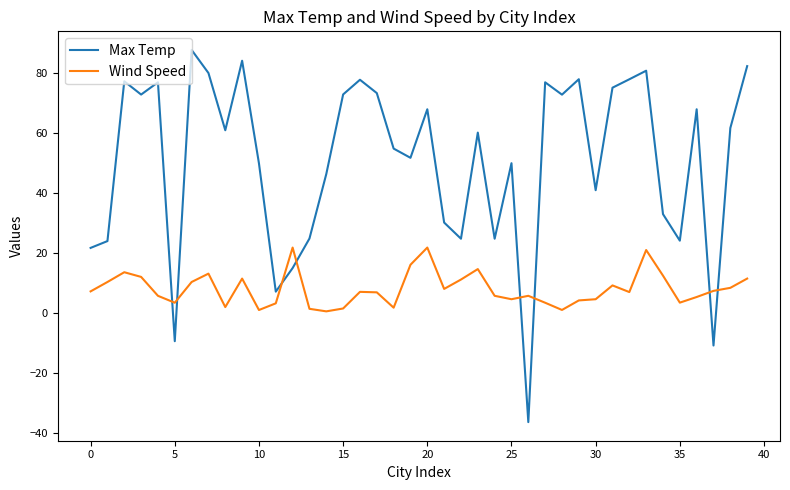

What is the maximum value shown in the chart?

87.8